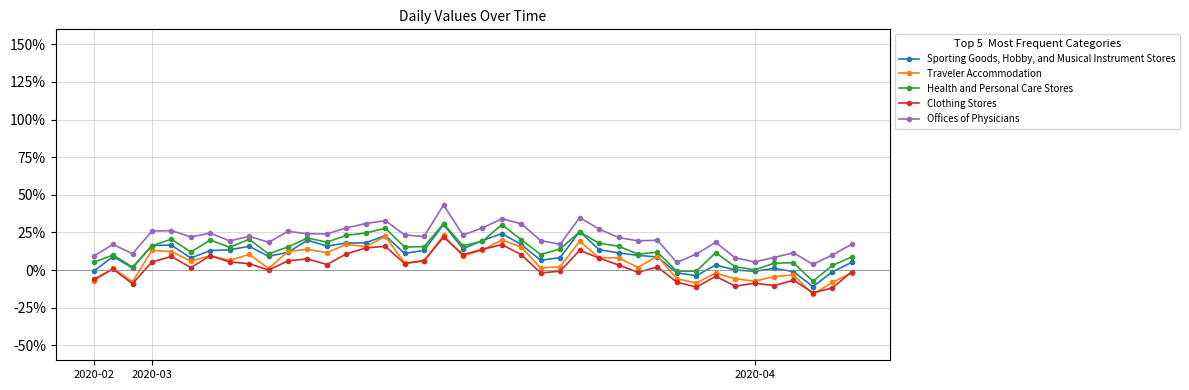

What is the minimum value for Clothing Stores?

-15.1